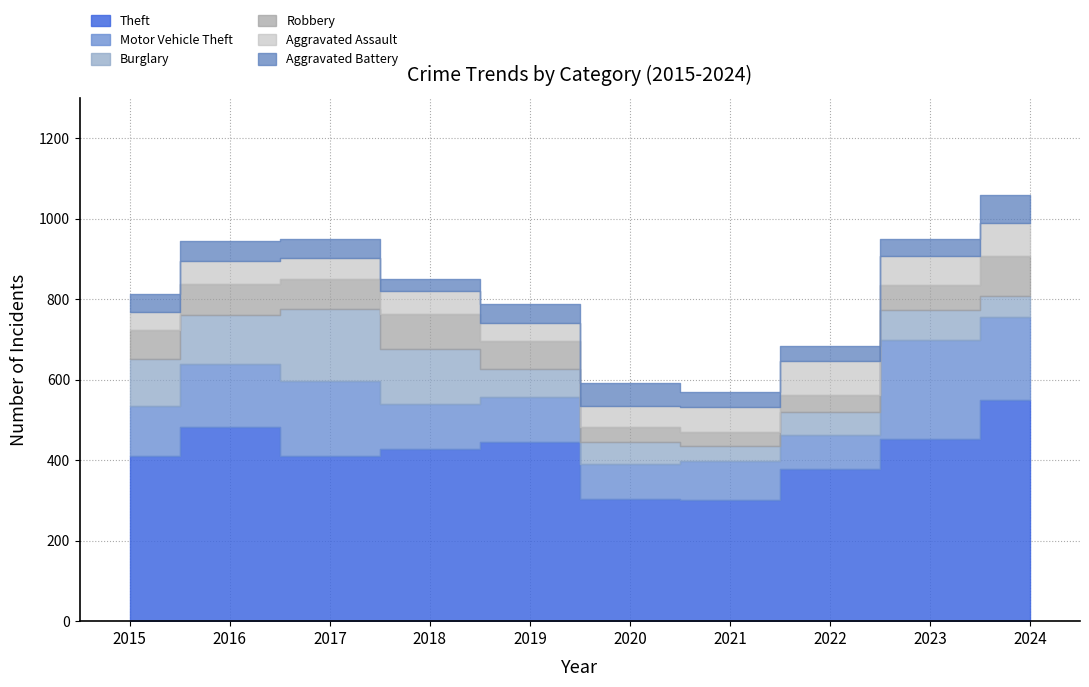

At how many categories does at least one series exceed 86?

10